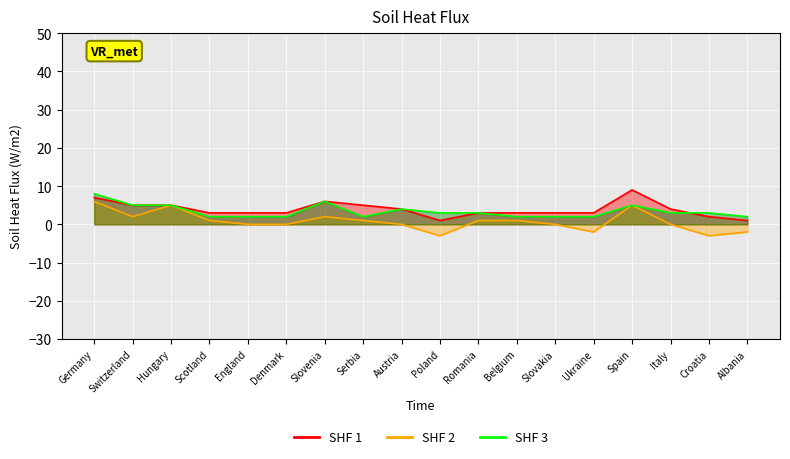

True or false: SHF 2 and SHF 3 cross at least once.

False